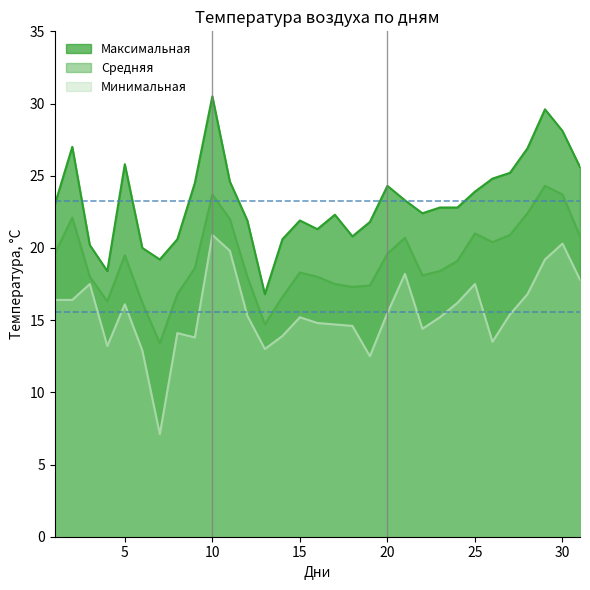

Read the Максимальная value at 9.

24.5